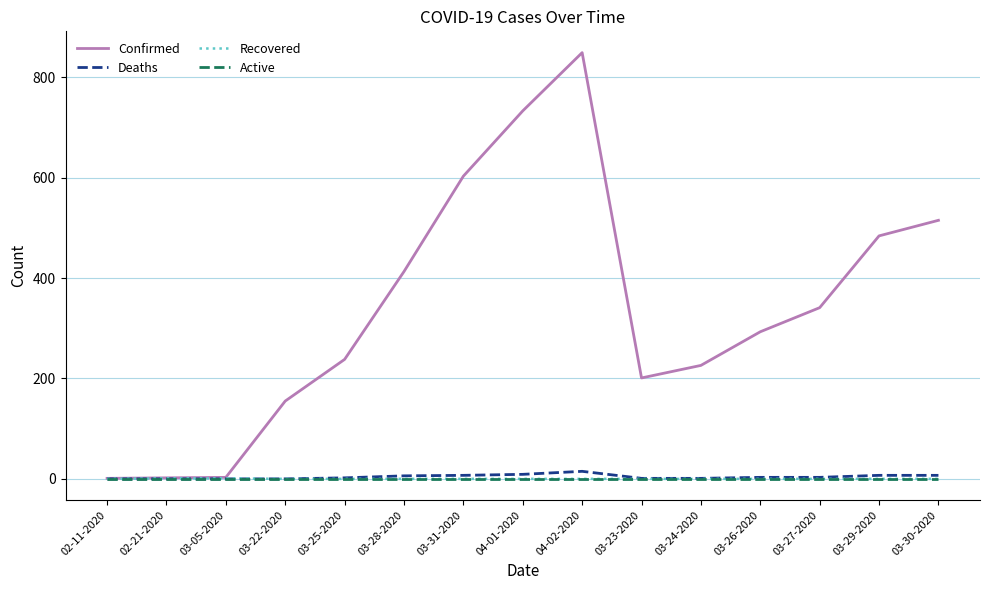

Does the chart display data point markers on the line(s)?

No